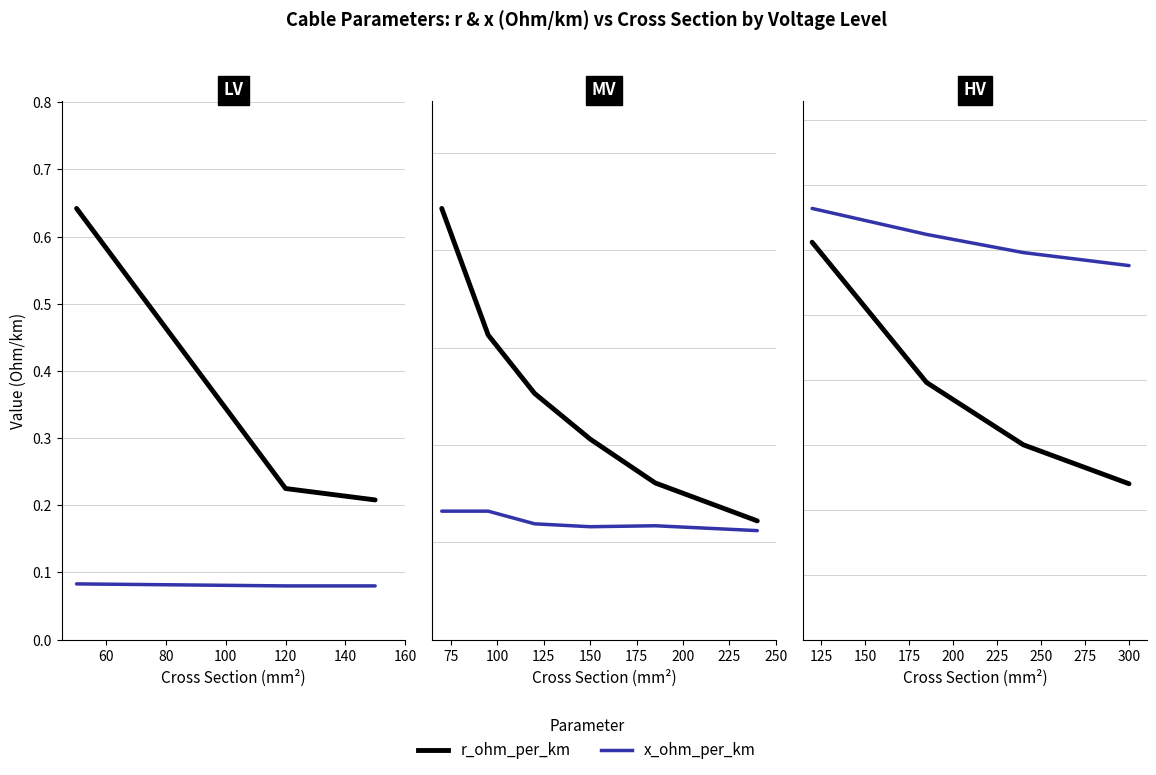

What is the spread (max minus min) of values at 300?

0.1